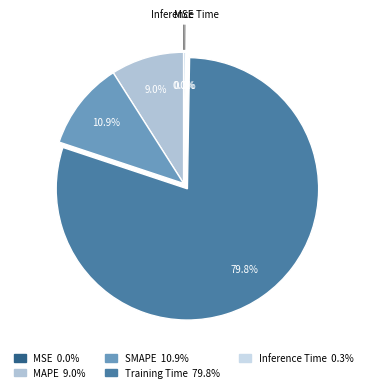

Which slice is the smallest?

MSE